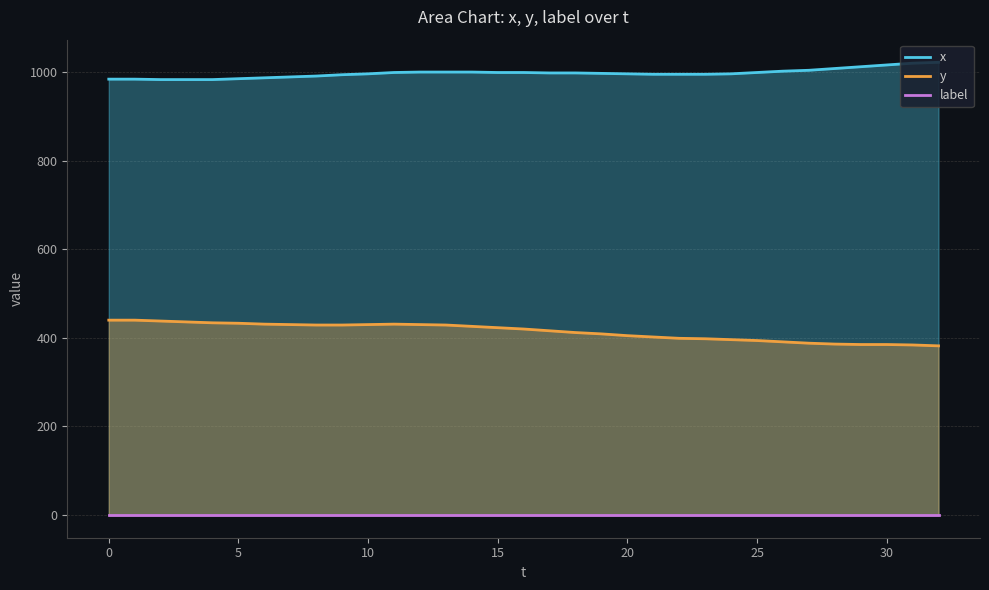

Does the chart have visible grid lines?

Yes